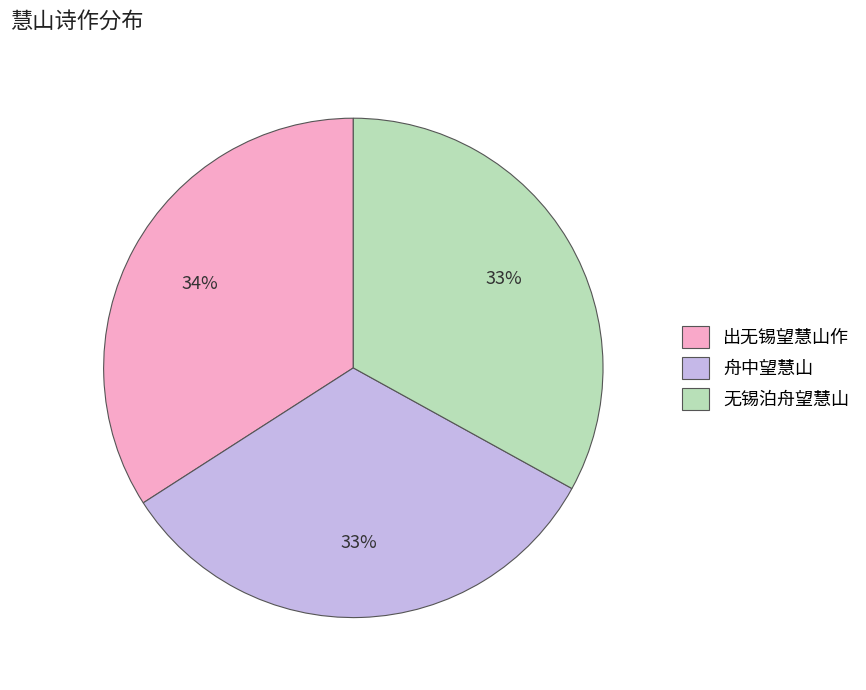

True or false: 无锡泊舟望慧山 accounts for 33% of the total.

True